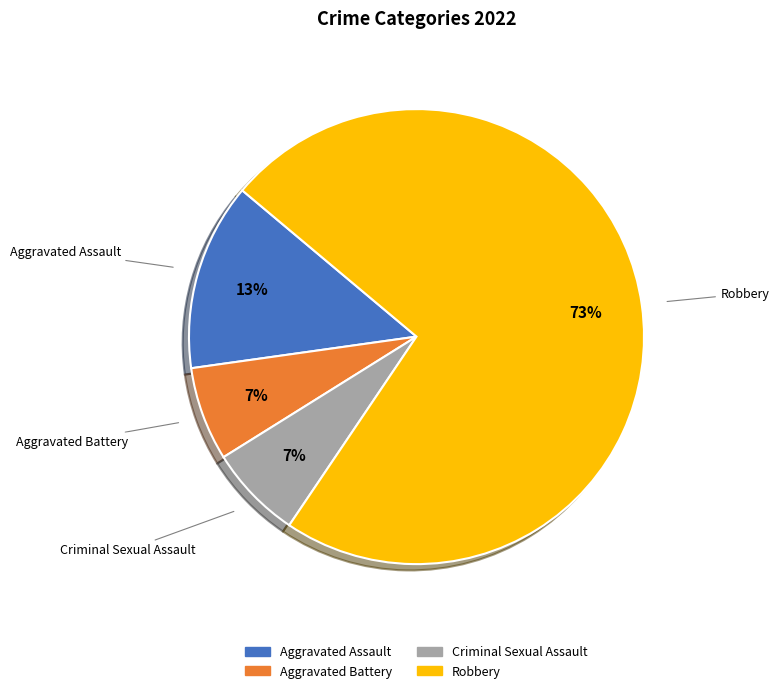

True or false: Criminal Sexual Assault accounts for 1% of the total.

False